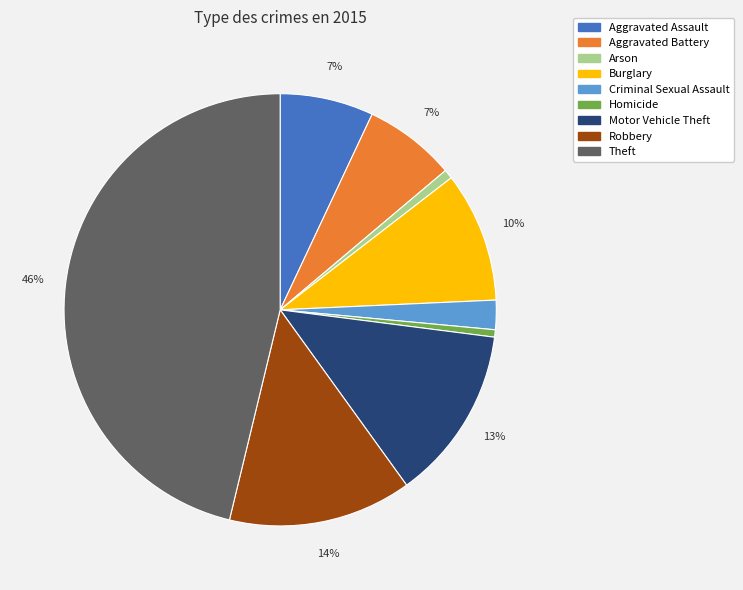

The Aggravated Battery slice represents 1% of the pie. True or false?

False